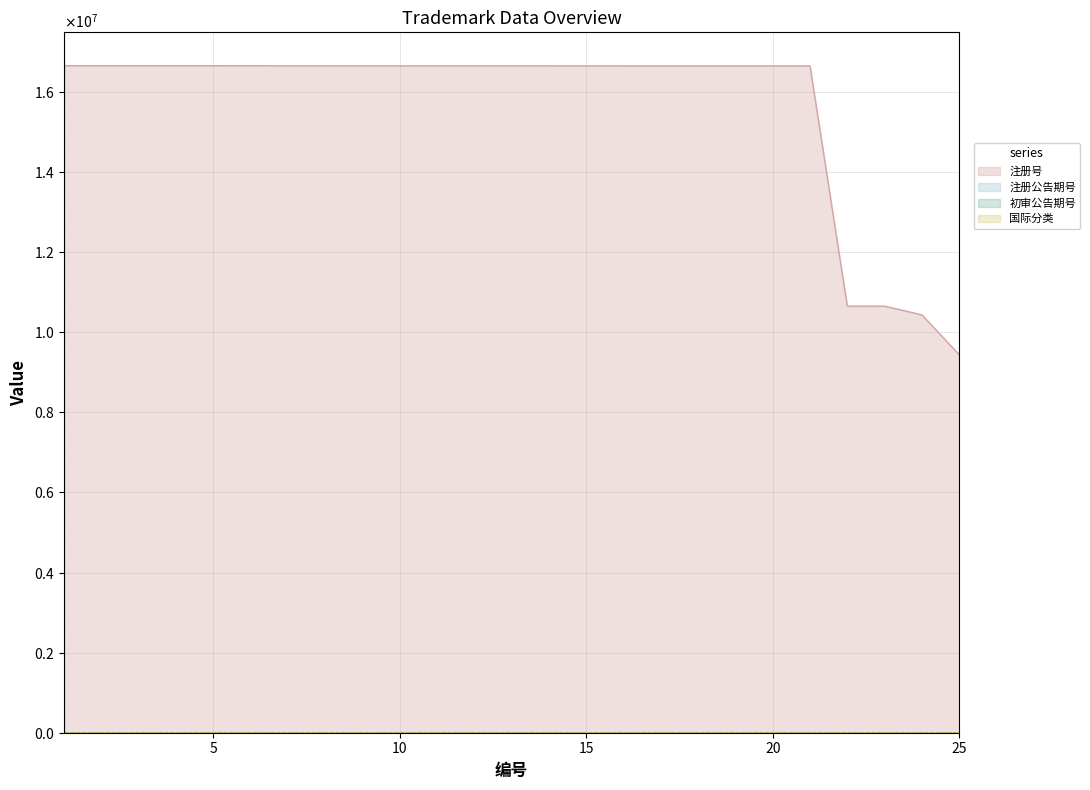

At which category does the chart reach its peak across all series?

1